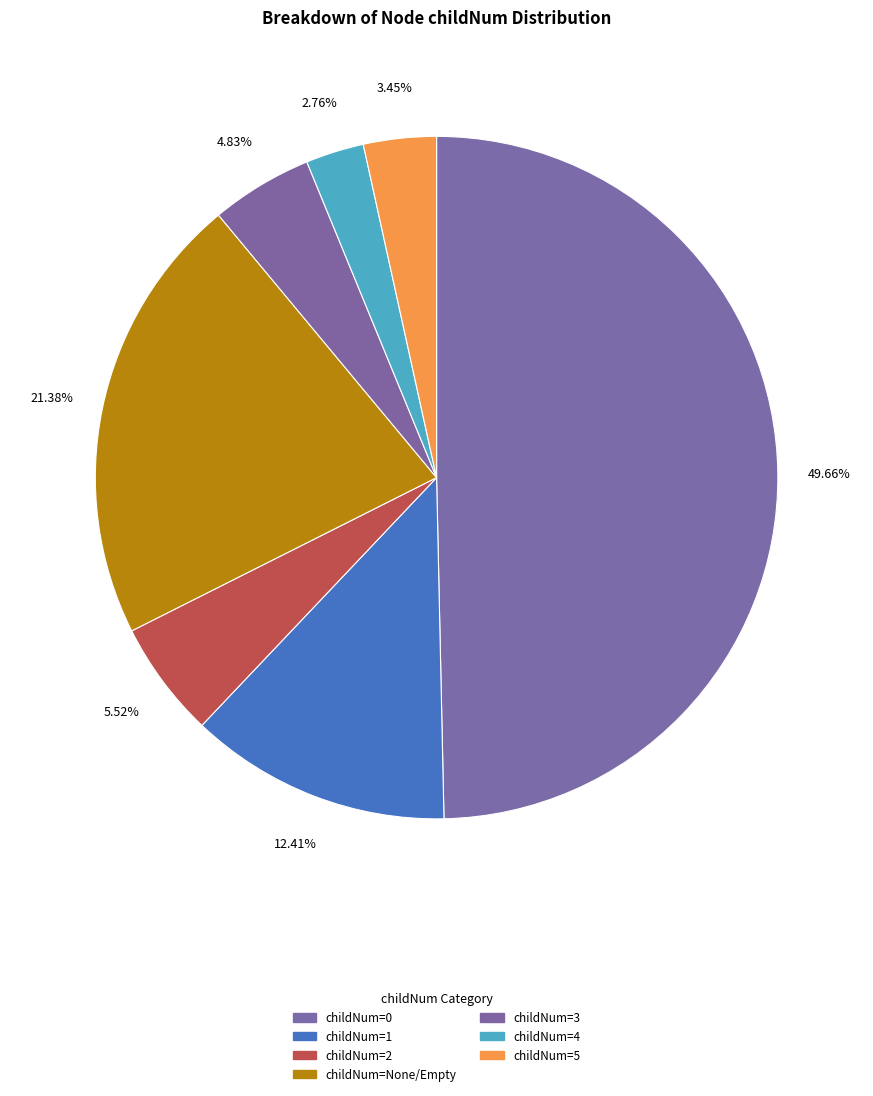

How many slices are in this pie chart?

7